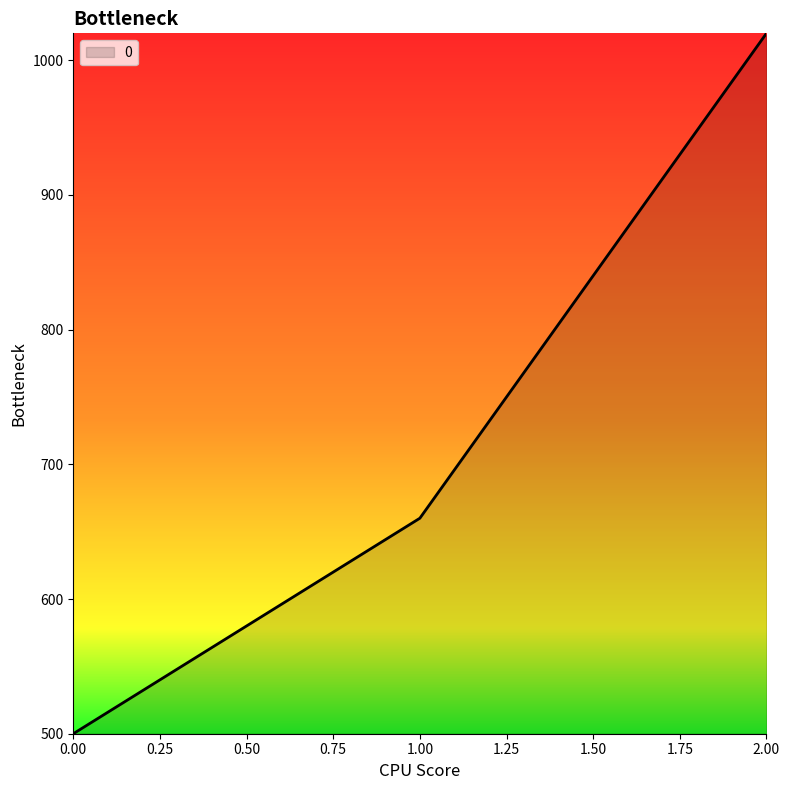

What value does the data have at 0.00?

500